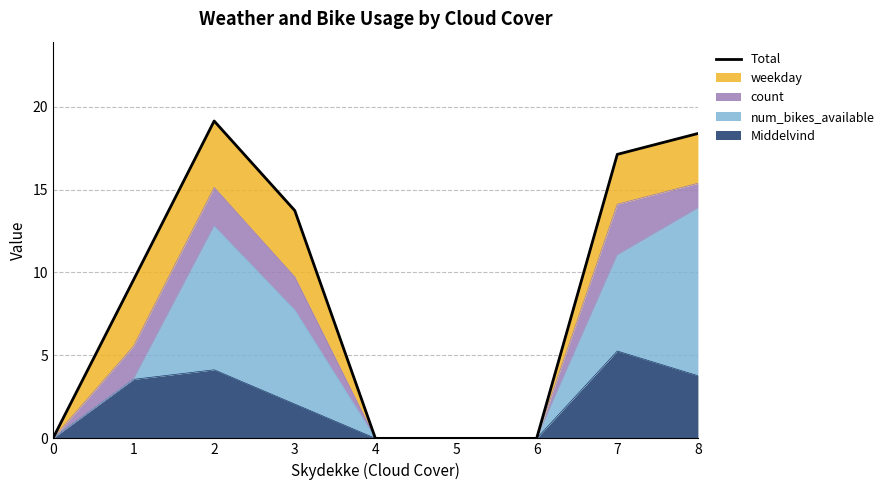

True or false: there are more than 2 points higher than both neighbors.

False